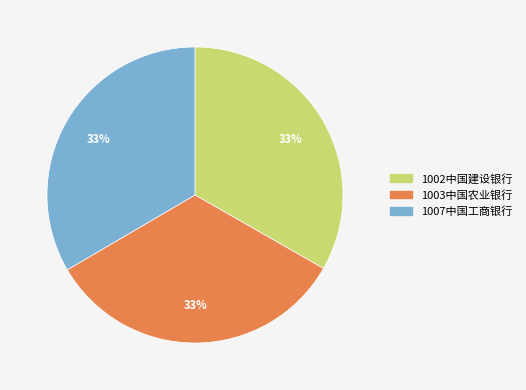

Do 1003中国农业银行 and 1007中国工商银行 together represent more than half of the pie?

Yes